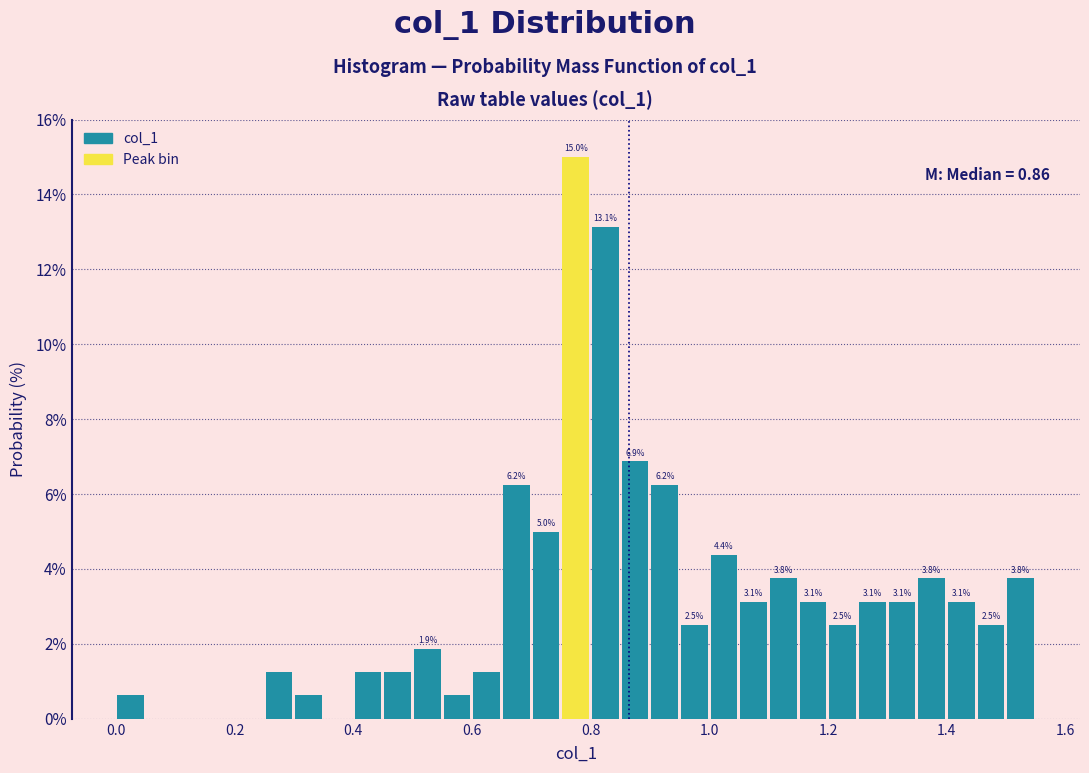

Read against the x-axis, roughly where is the centre of the tallest bar?

0.78